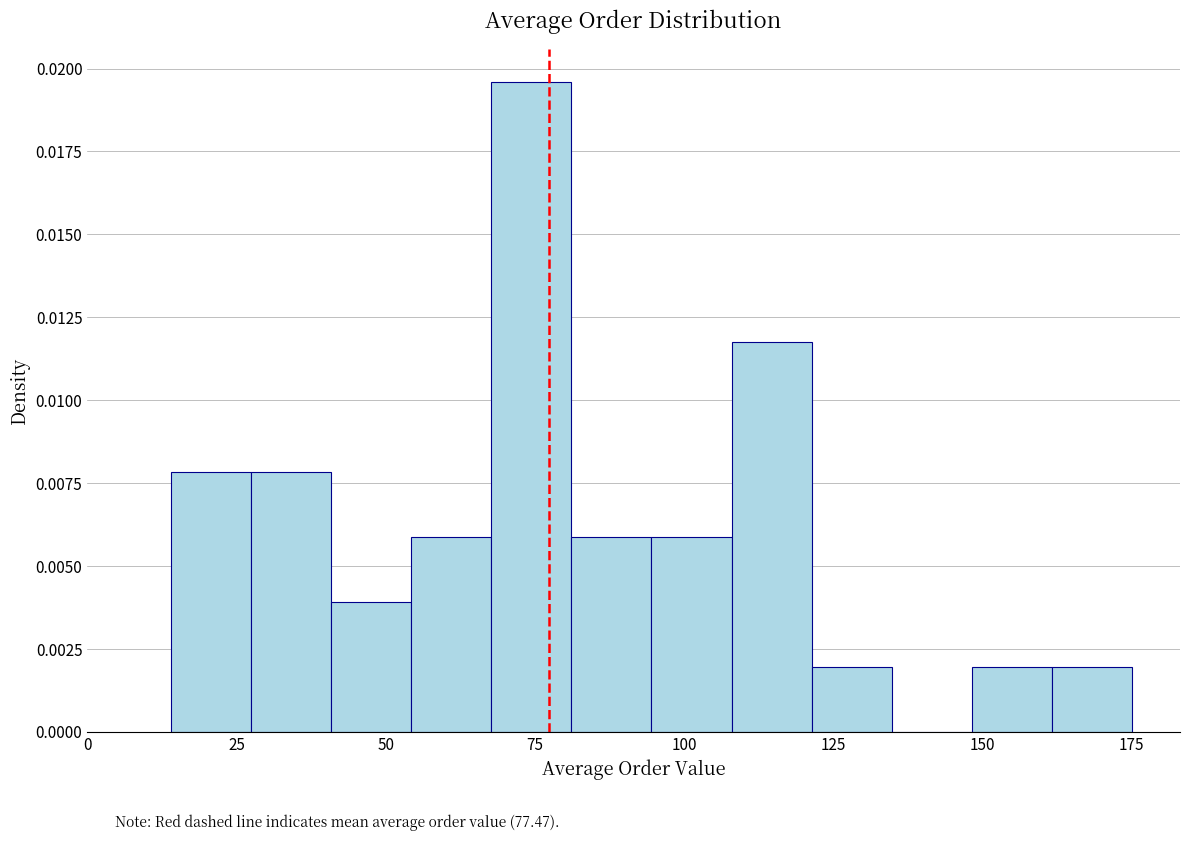

Around what value on the x-axis is the tallest bar? Give the approximate position of its centre, as read against the axis.

75